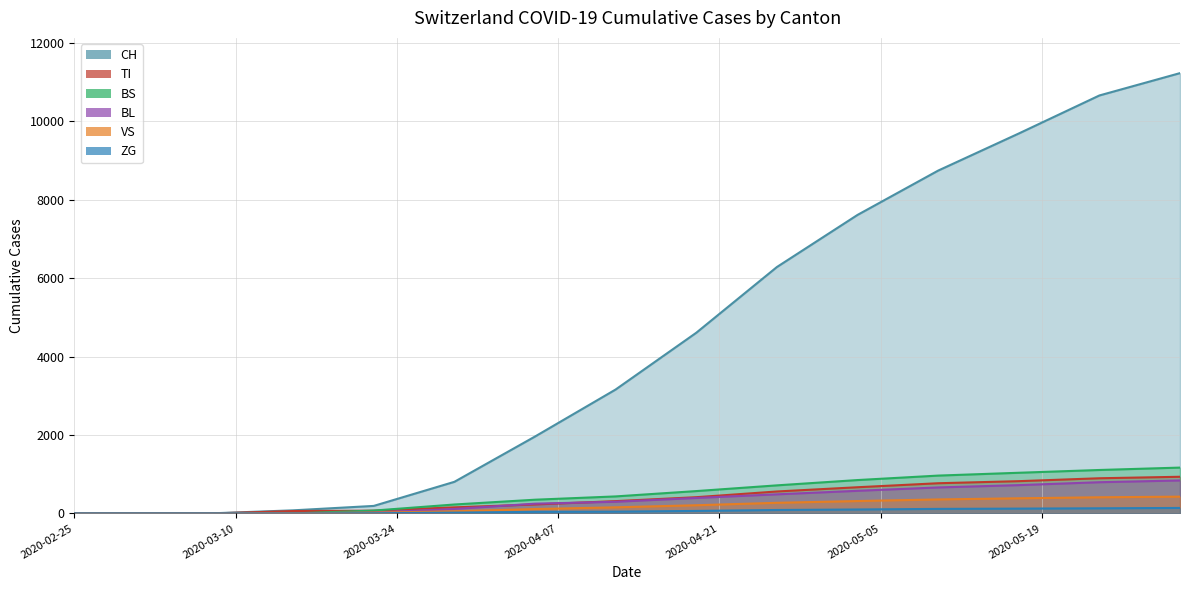

Count the number of data series in this chart.

6